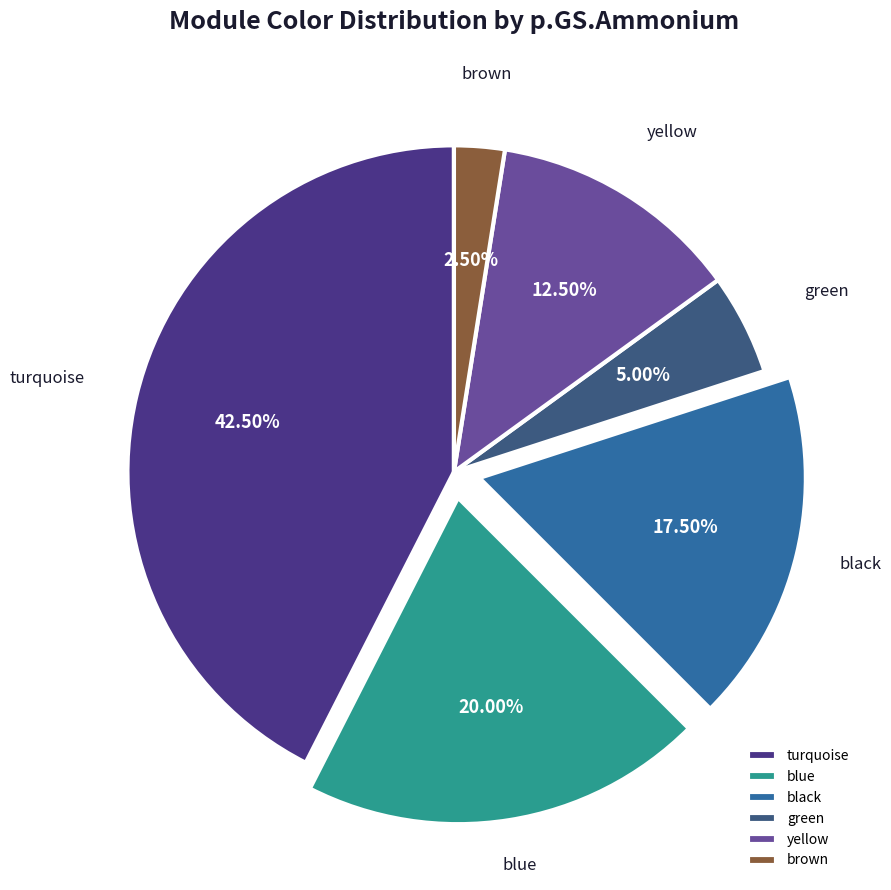

How many slices are in this pie chart?

6